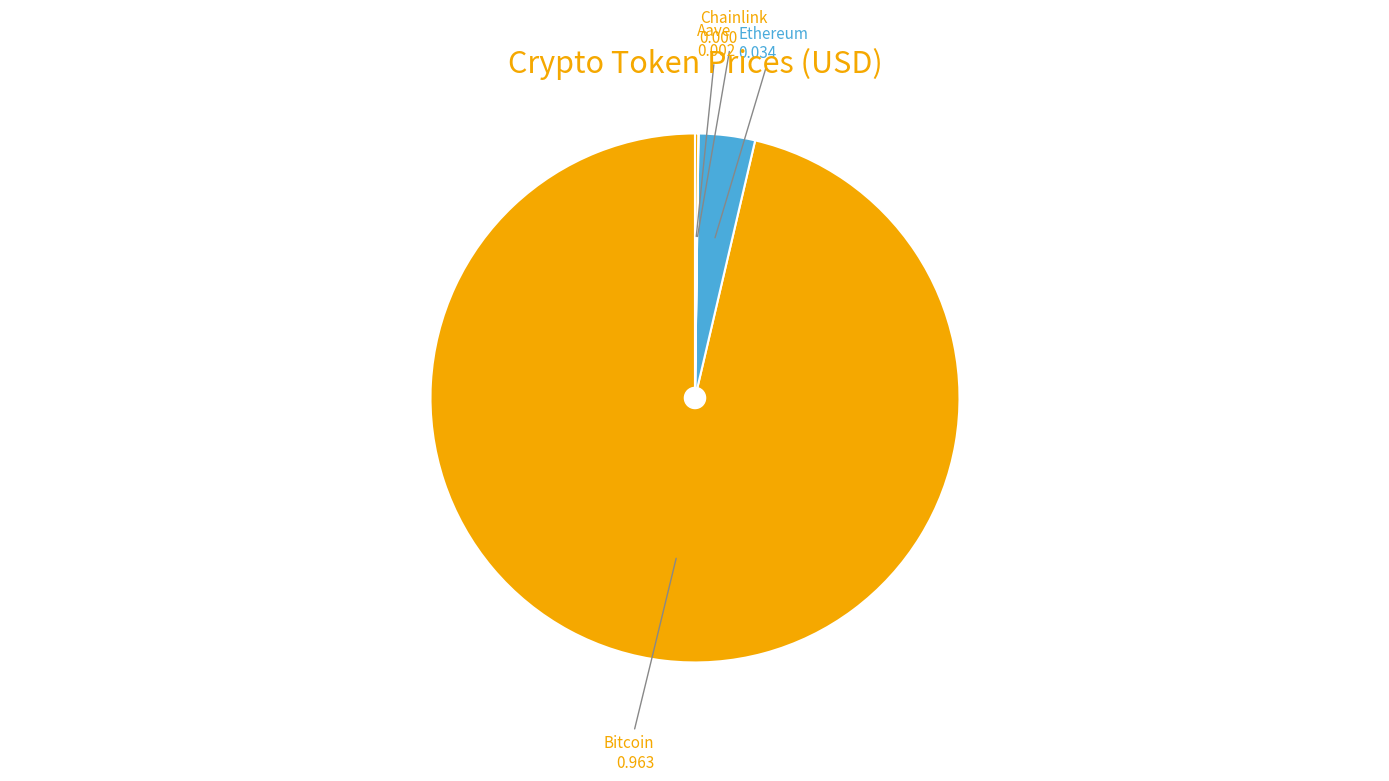

What is the largest slice in the pie chart?

Bitcoin